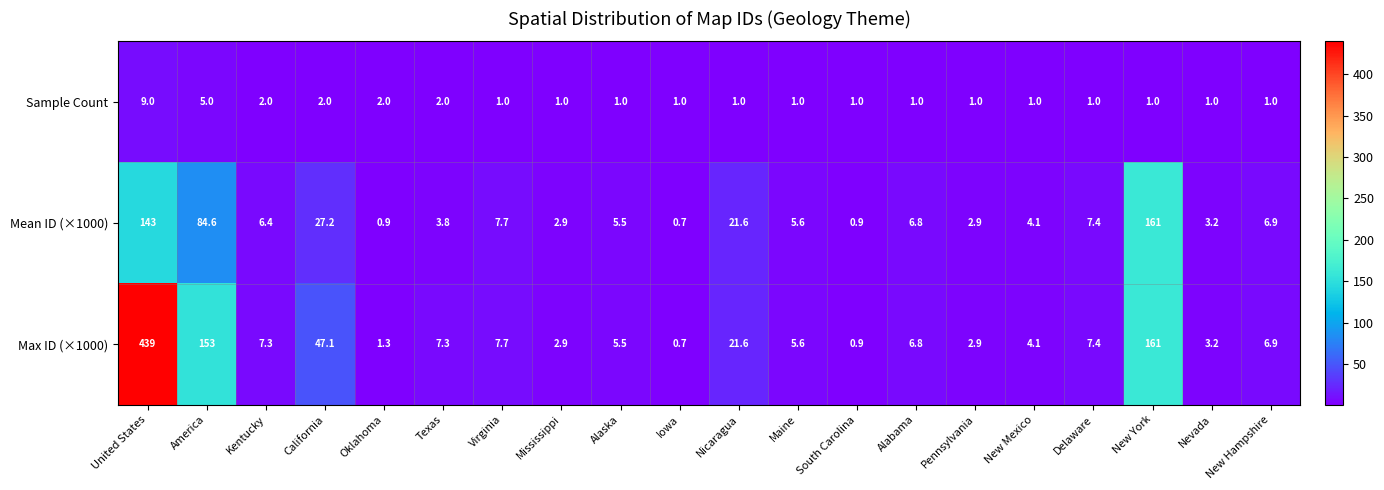

Rank the series by their maximum value, from lowest to highest.

Sample Count, Mean ID (×1000), Max ID (×1000)